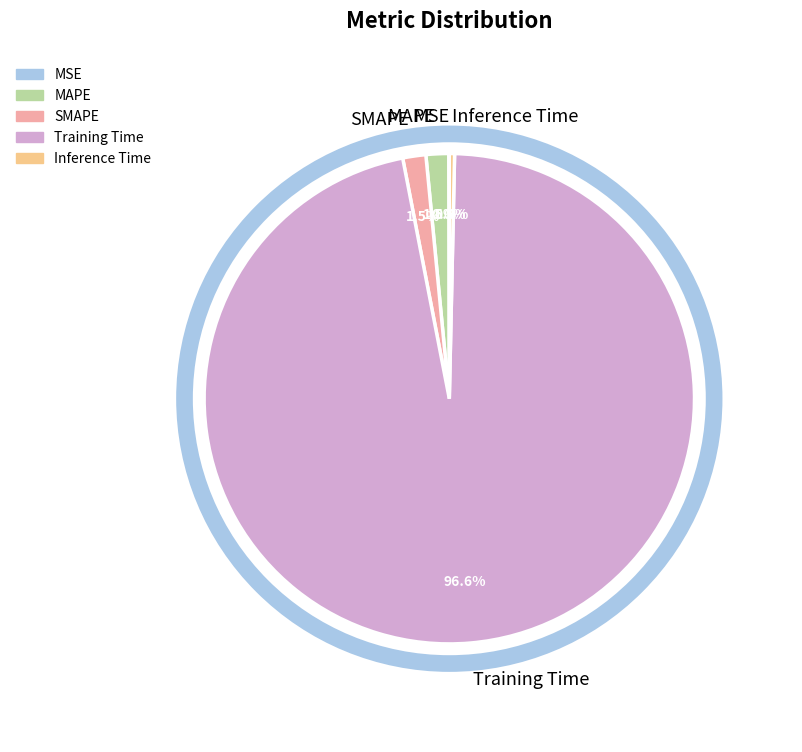

Which category has the biggest portion of the pie?

Training Time